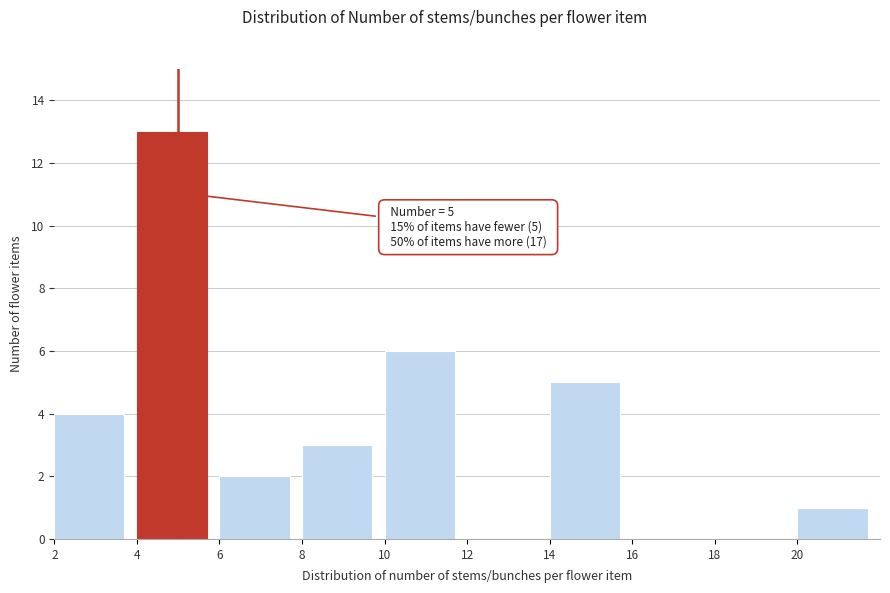

Which range on the x-axis has the tallest bar?

4 to 6